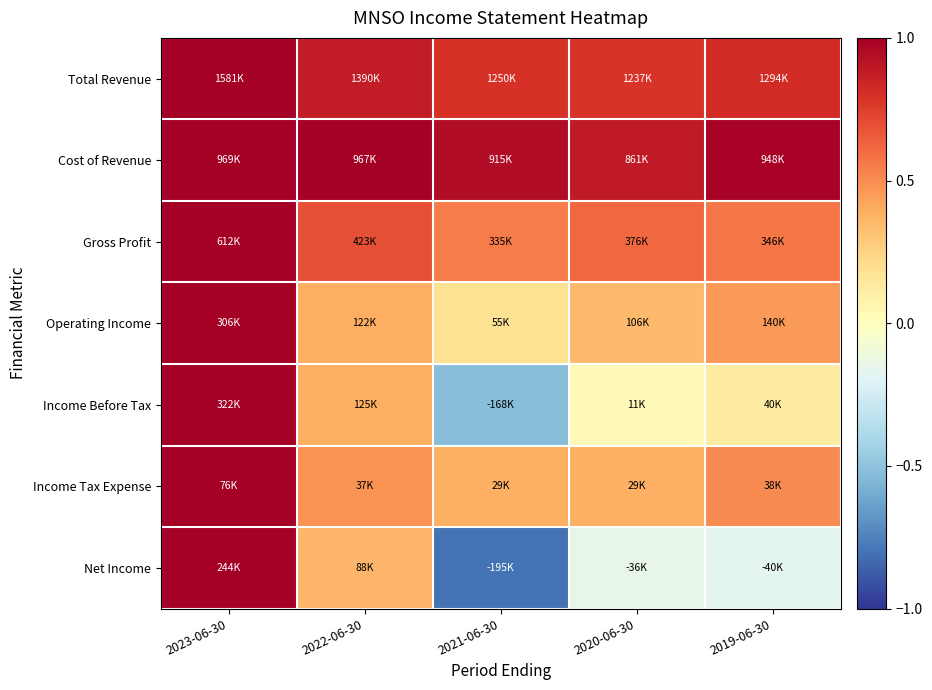

Reading right to left, extract all data points from this chart.

Total Revenue: 2019-06-30=0.8	2020-06-30=0.8	2021-06-30=0.8	2022-06-30=0.9	2023-06-30=1.0
Cost of Revenue: 2019-06-30=1.0	2020-06-30=0.9	2021-06-30=0.9	2022-06-30=1.0	2023-06-30=1.0
Gross Profit: 2019-06-30=0.6	2020-06-30=0.6	2021-06-30=0.5	2022-06-30=0.7	2023-06-30=1.0
Operating Income: 2019-06-30=0.5	2020-06-30=0.3	2021-06-30=0.2	2022-06-30=0.4	2023-06-30=1.0
Income Before Tax: 2019-06-30=0.1	2020-06-30=0.0	2021-06-30=-0.5	2022-06-30=0.4	2023-06-30=1.0
Income Tax Expense: 2019-06-30=0.5	2020-06-30=0.4	2021-06-30=0.4	2022-06-30=0.5	2023-06-30=1.0
Net Income: 2019-06-30=-0.2	2020-06-30=-0.1	2021-06-30=-0.8	2022-06-30=0.4	2023-06-30=1.0